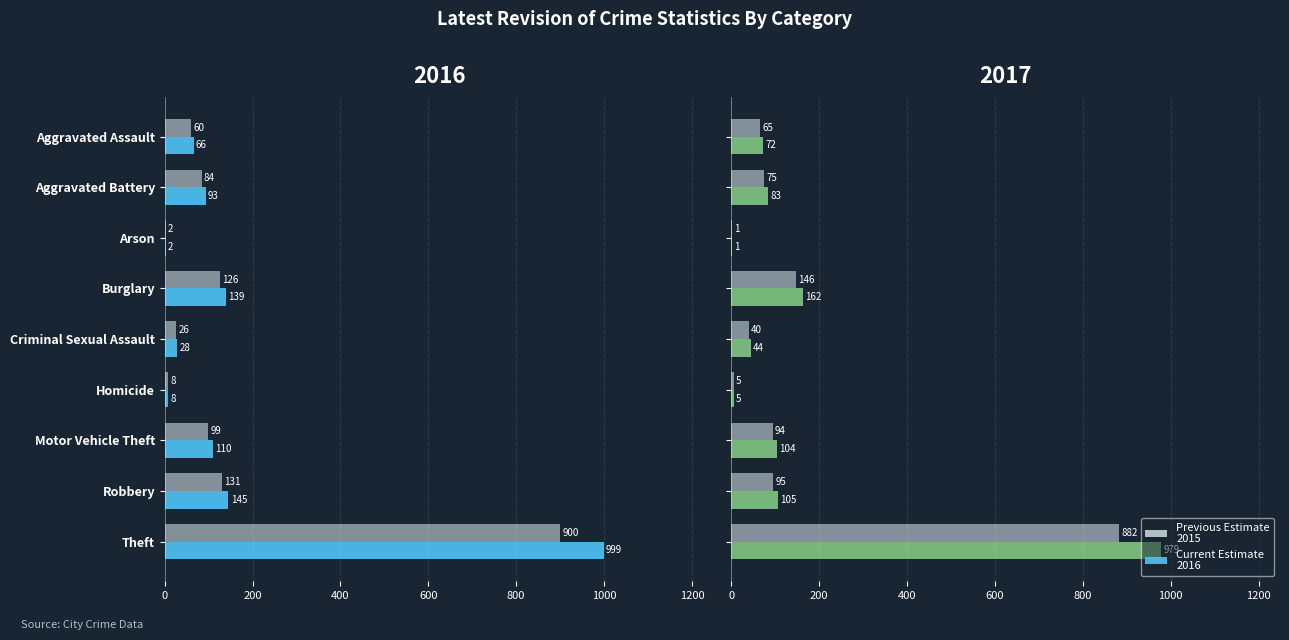

How many categories are shown in the chart?

9